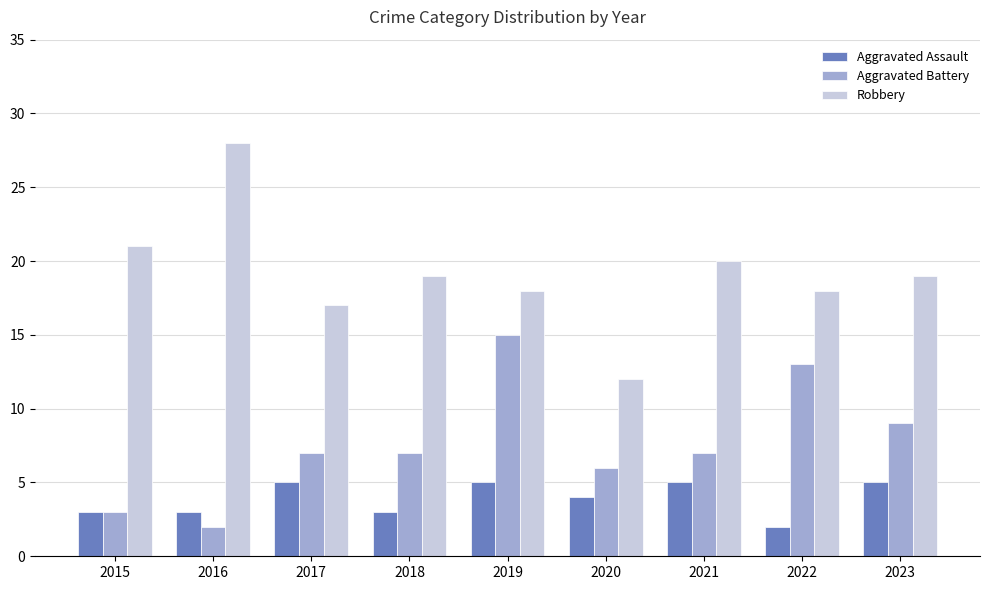

Rank the series by their average value, from highest to lowest.

Robbery, Aggravated Battery, Aggravated Assault